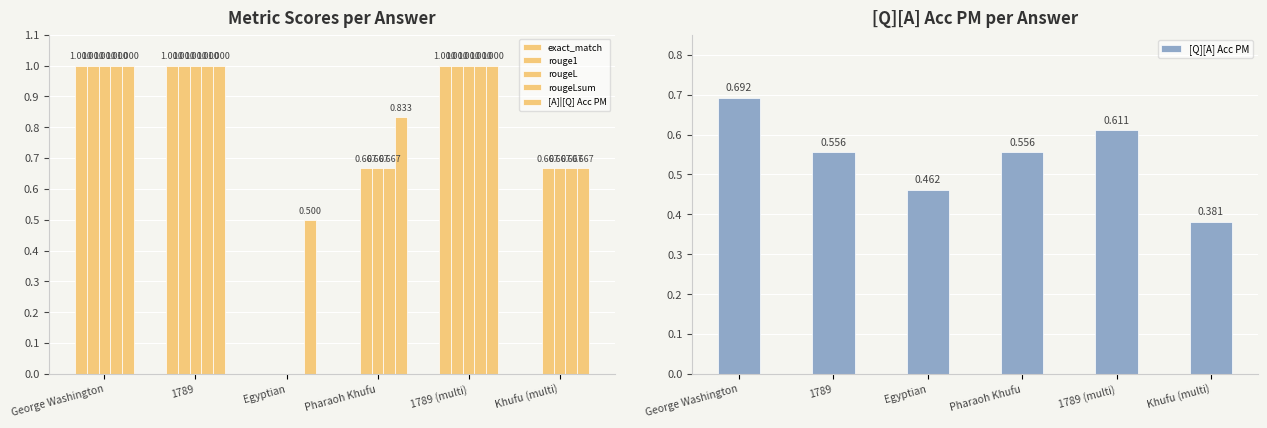

What is the value of the rougeL bar at the 2nd from the left?

1.0